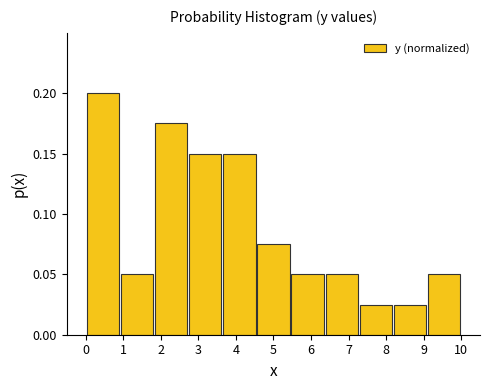

How tall is the bar that spans 1.8 to 2.7 on the x-axis? Neither the bar edges nor the heights are printed on the chart, so give them approximately, as read against the axes.

0.175